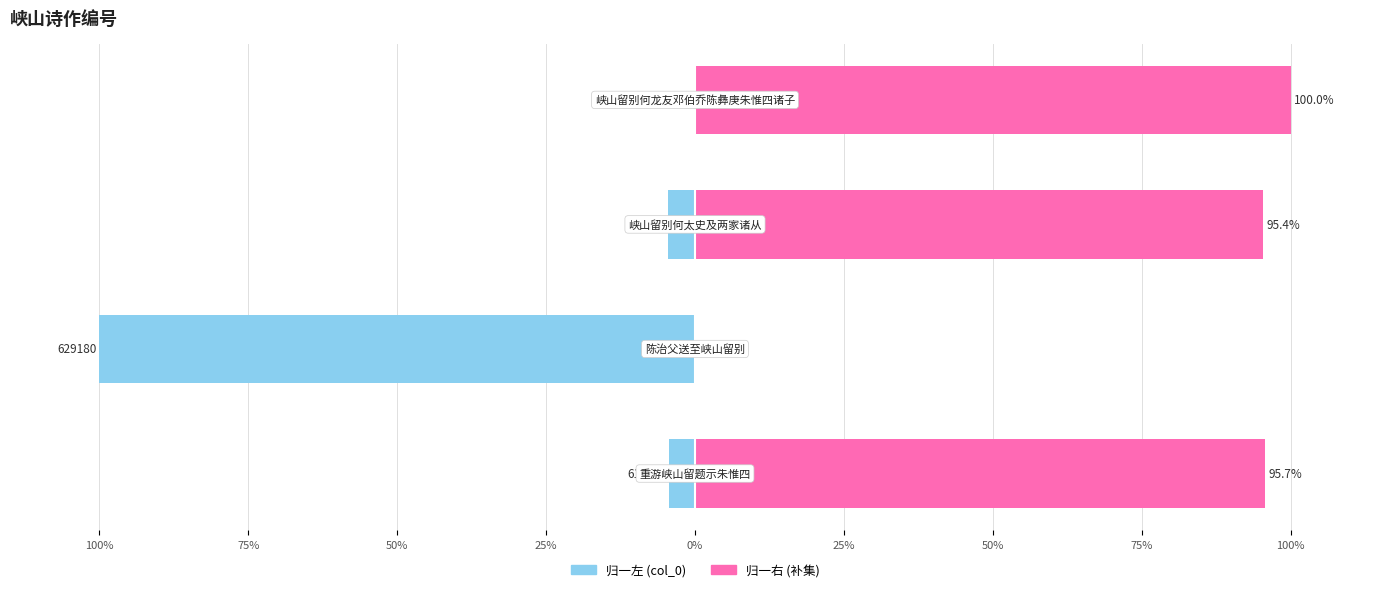

Reading left to right, transcribe all the data shown in this chart.

col_0 (归一左): 100%=-4.3	75%=-100.0	50%=-4.6	25%=0.0
col_0 (归一右): 100%=95.7	75%=0.0	50%=95.4	25%=100.0